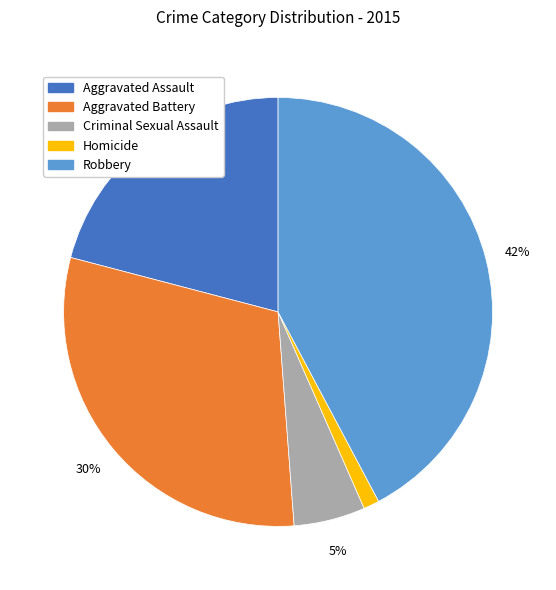

Which slice is the largest?

Robbery